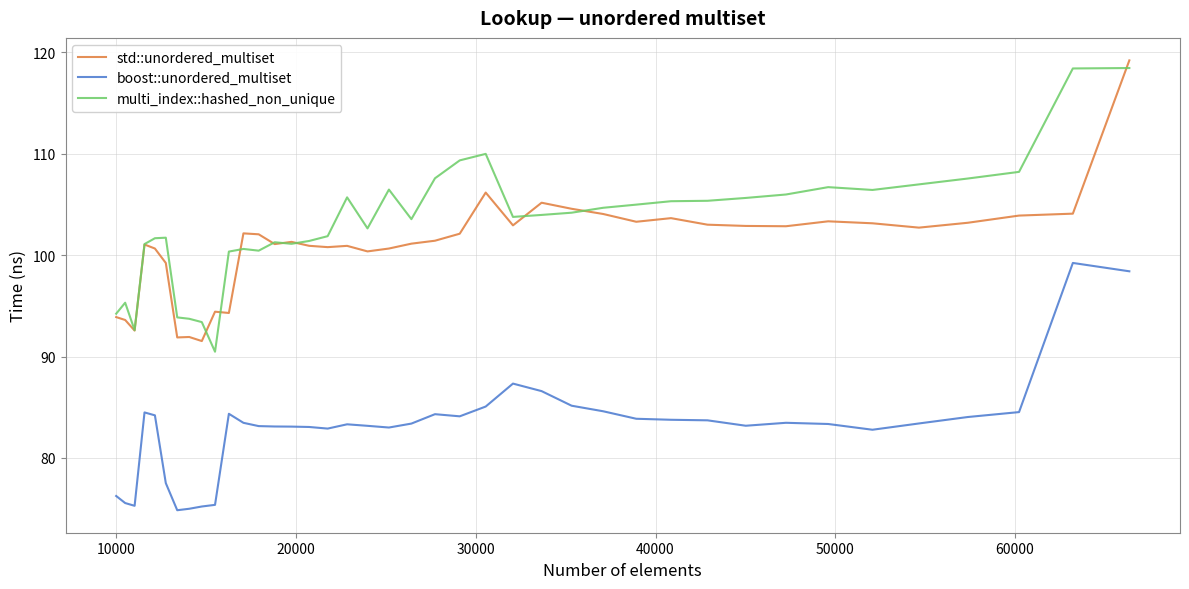

Which series has the largest total across all categories?

multi_index::hashed_non_unique